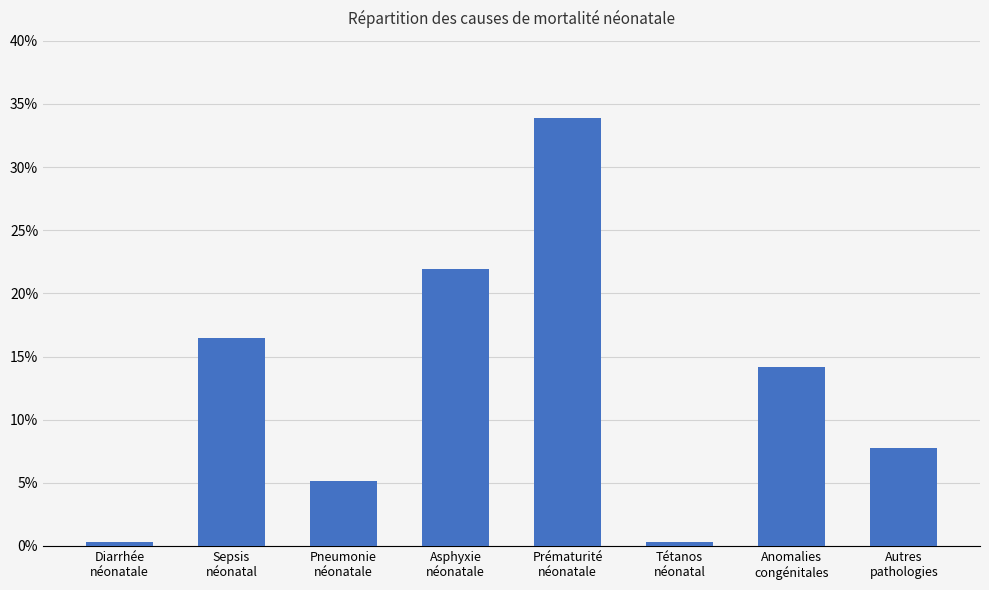

True or false: the data shows 0.1 at Prématurité
néonatale.

False